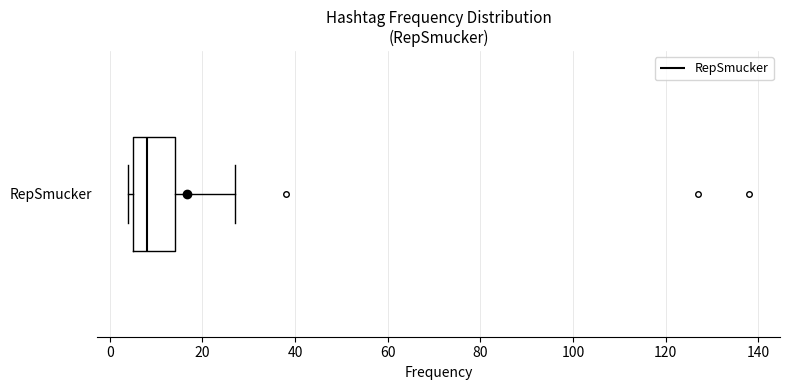

Read this box plot against the x-axis: the position of the median line, the range covered by the box, and the ends of both whiskers. The values are not printed on the chart, so give them approximately, as read against the axis.

median 8, box 6 to 14, whiskers 4 to 28